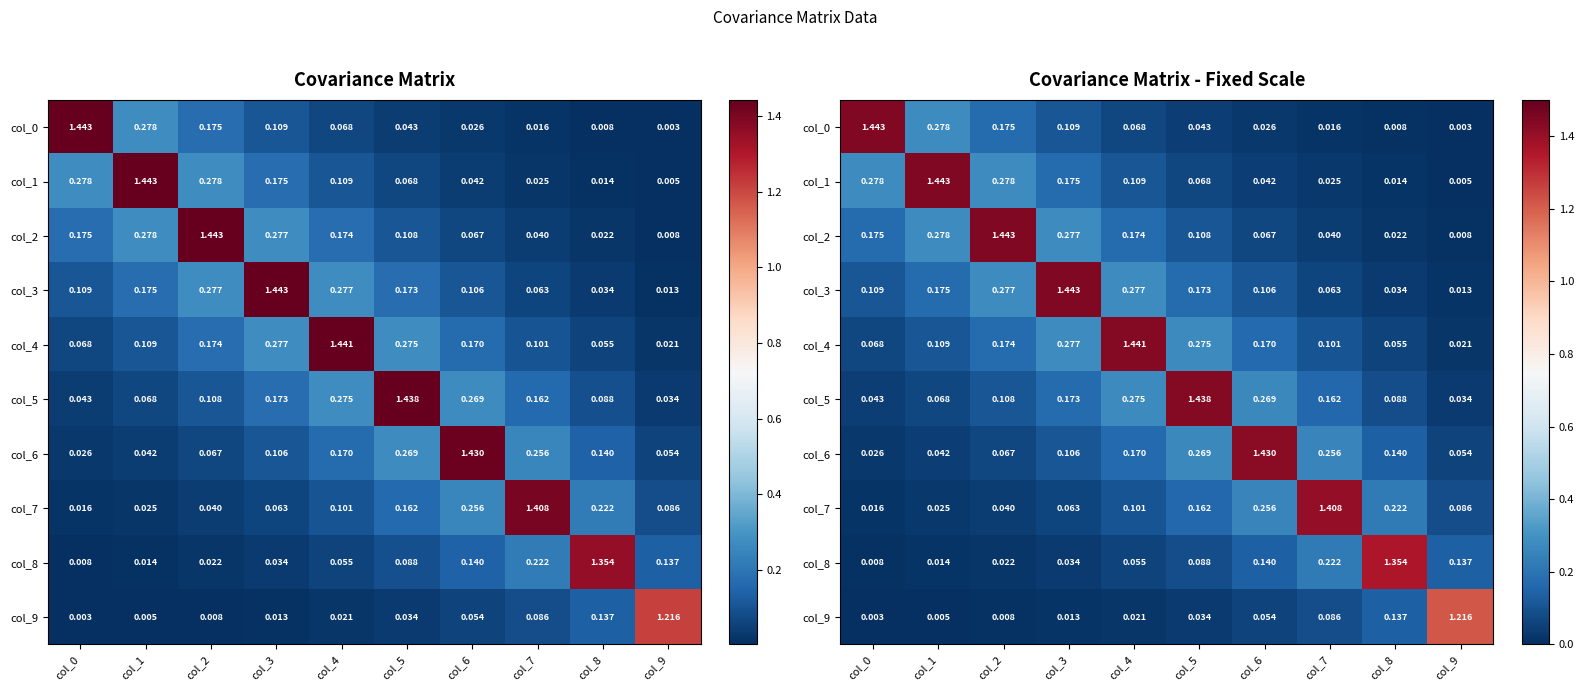

The value of col_8 at col_5 is 0.1. True or false?

False